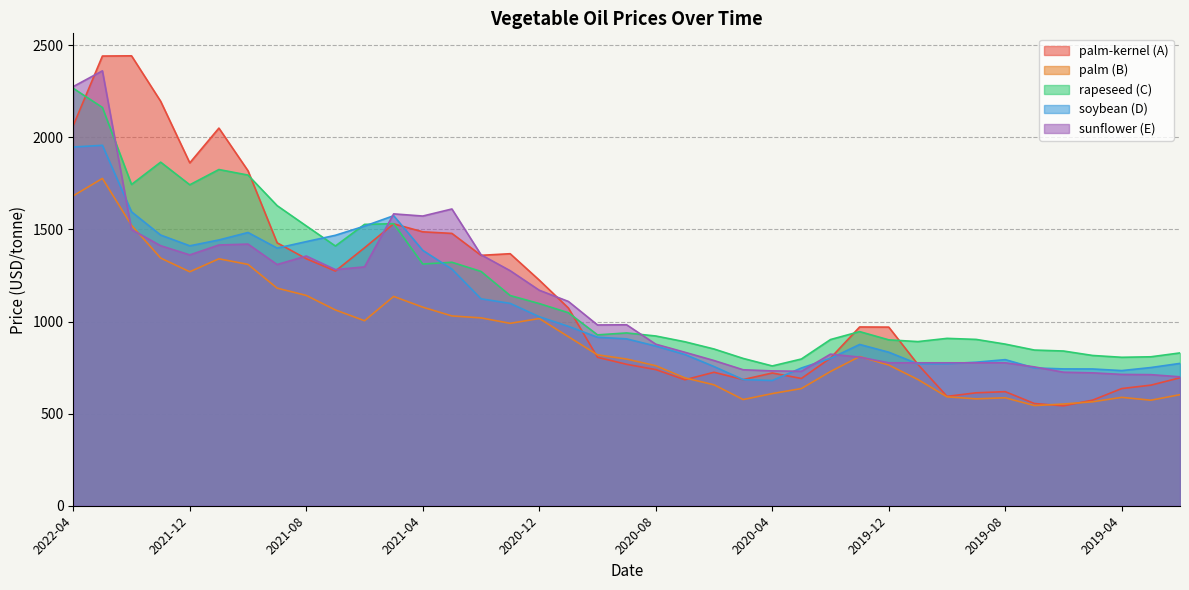

Rank the series at 2020-09 from highest to lowest value.

E_price, C_price, D_price, B_price, A_price